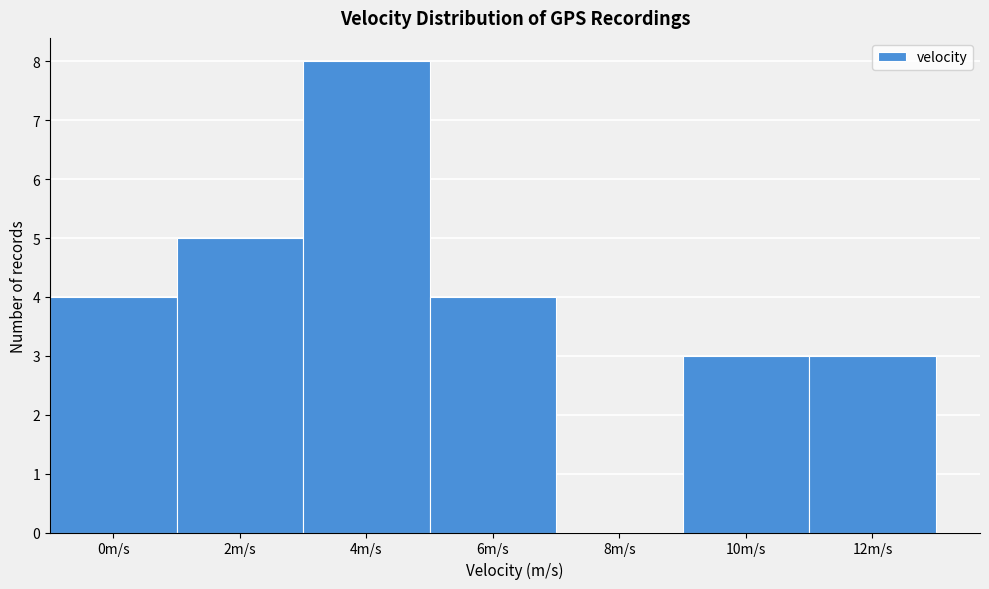

Reading left to right, list all the values displayed in this chart.

0m/s=4	2m/s=5	4m/s=8	6m/s=4	8m/s=0	10m/s=3	12m/s=3